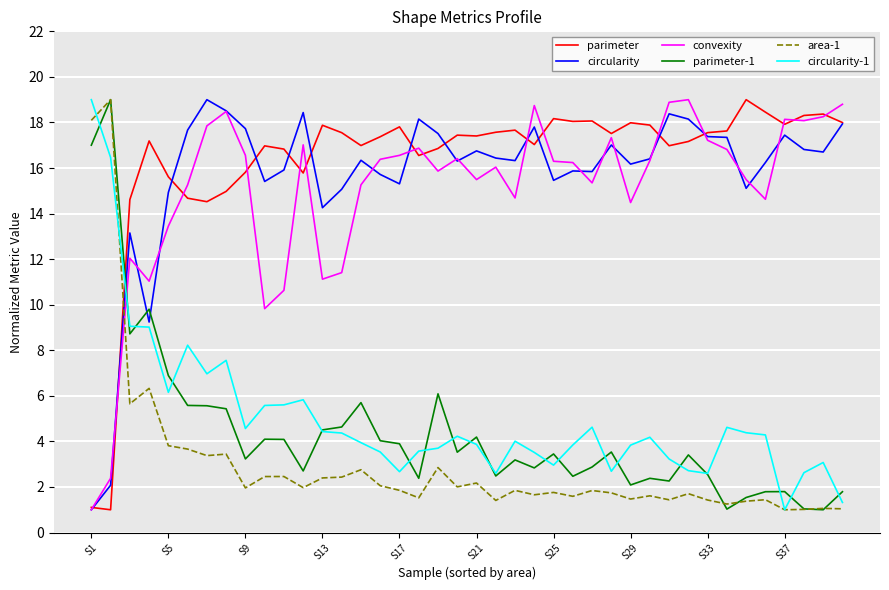

True or false: circularity and area-1 cross at least once.

True